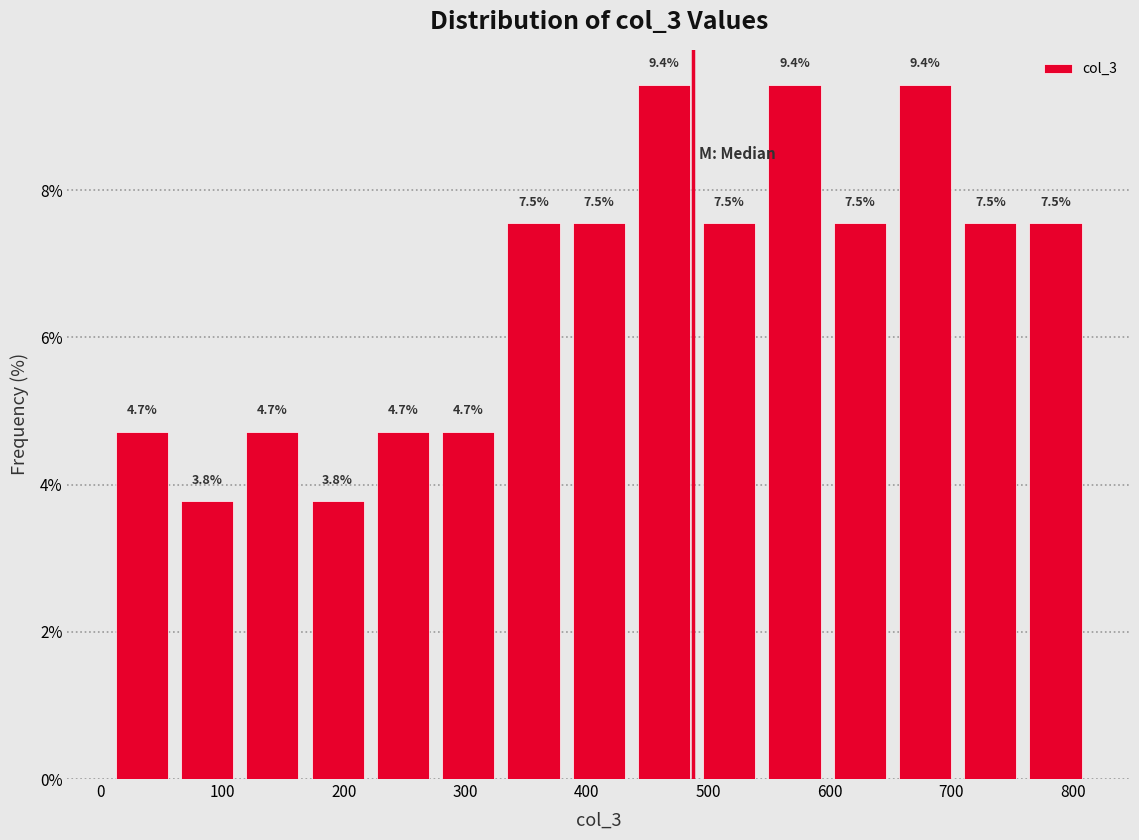

How tall is the bar that spans 280 to 330 on the x-axis? The bar edges are not printed on the chart, so give them approximately, as read against the axis.

4.7